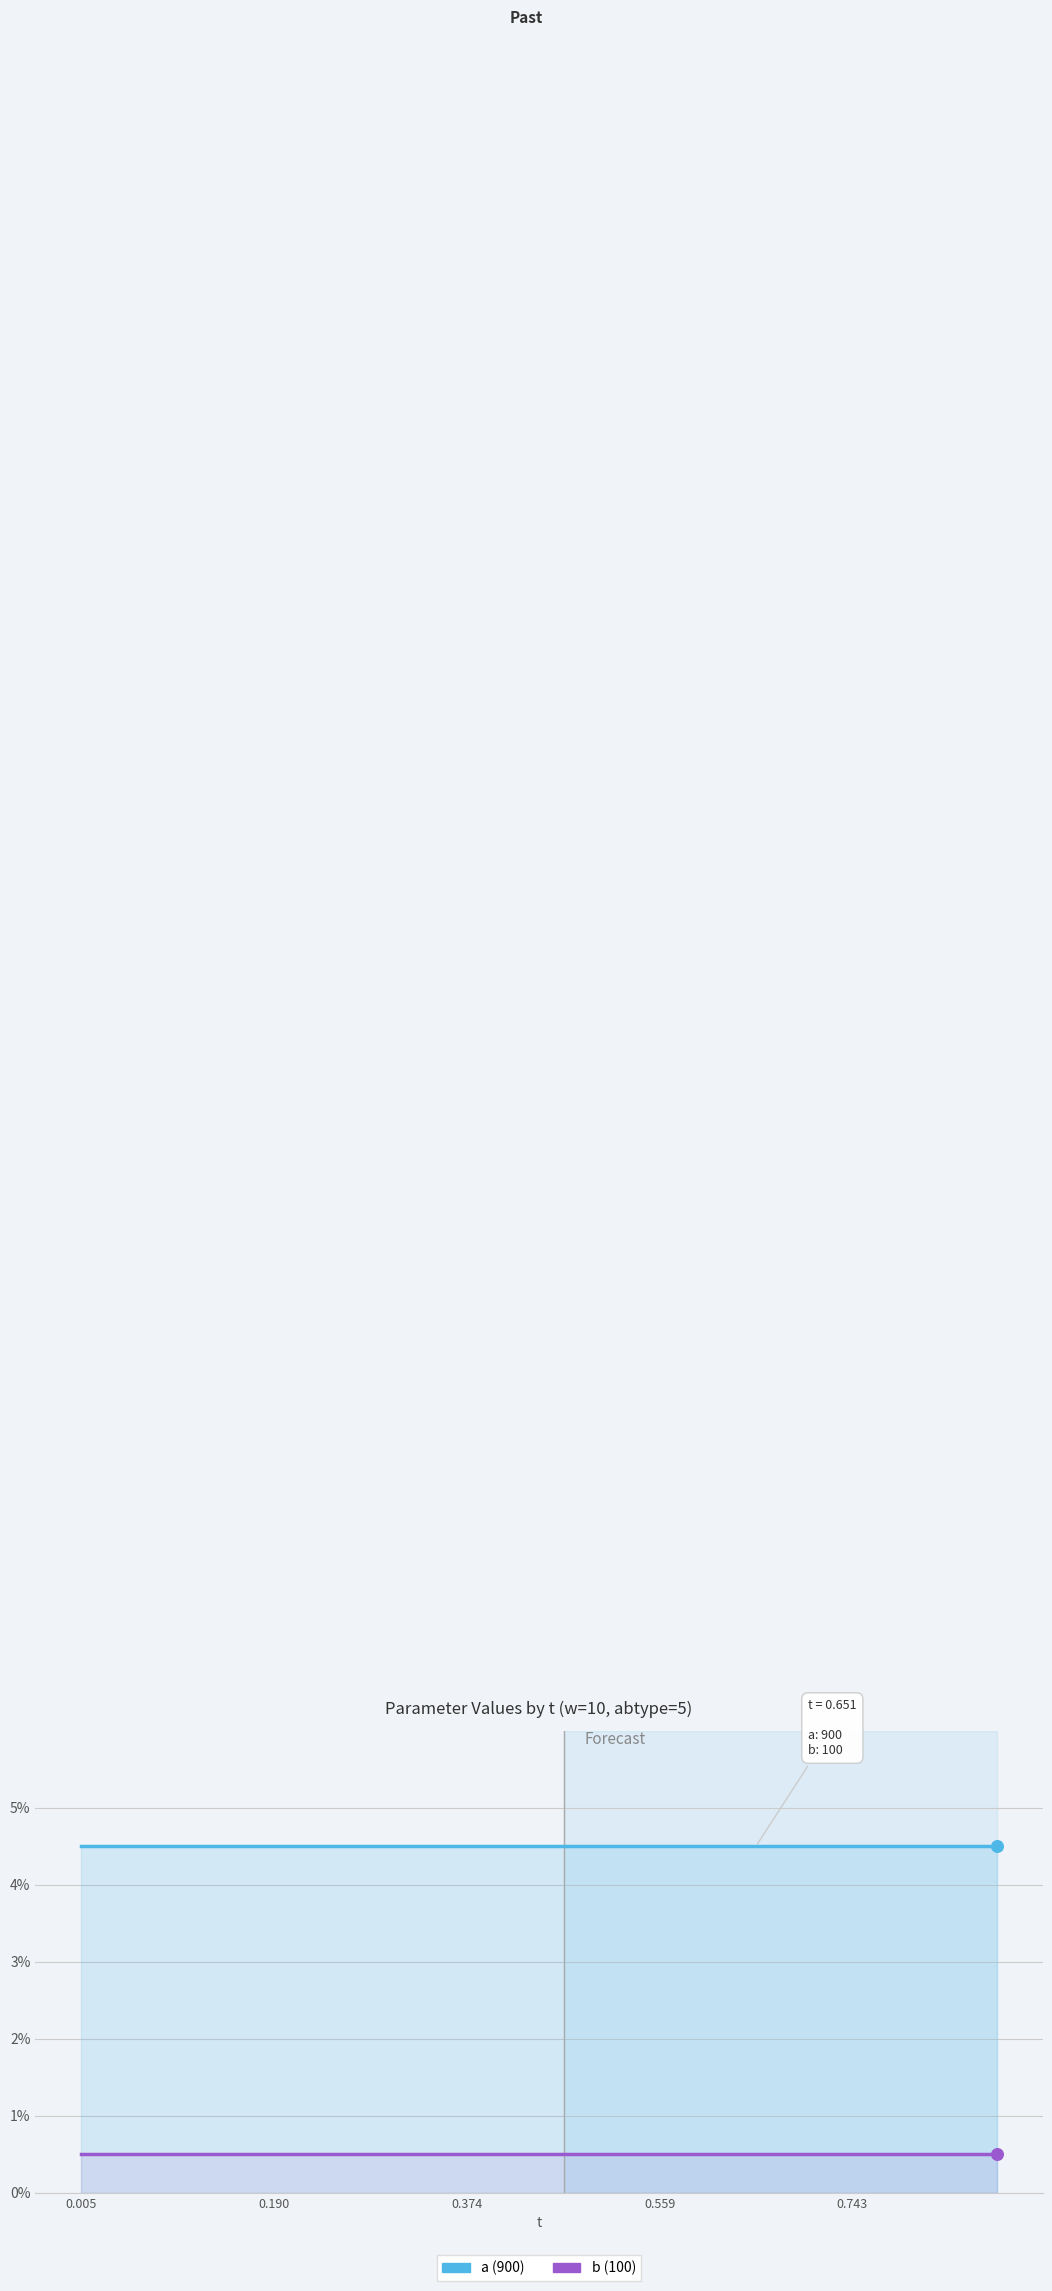

What are all the series names shown in the legend?

a, b